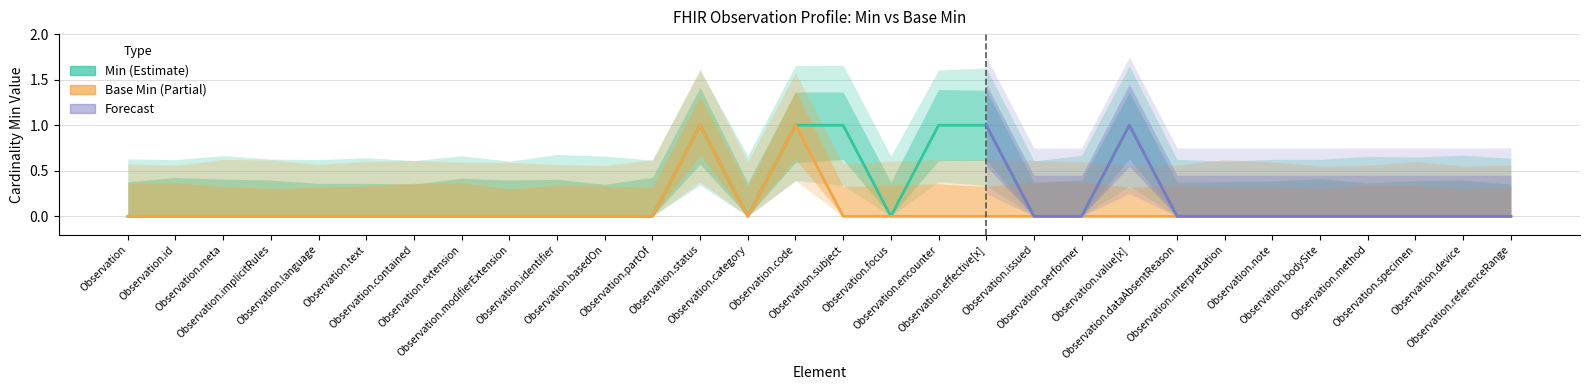

Which label corresponds to the smallest value in the chart?

Observation